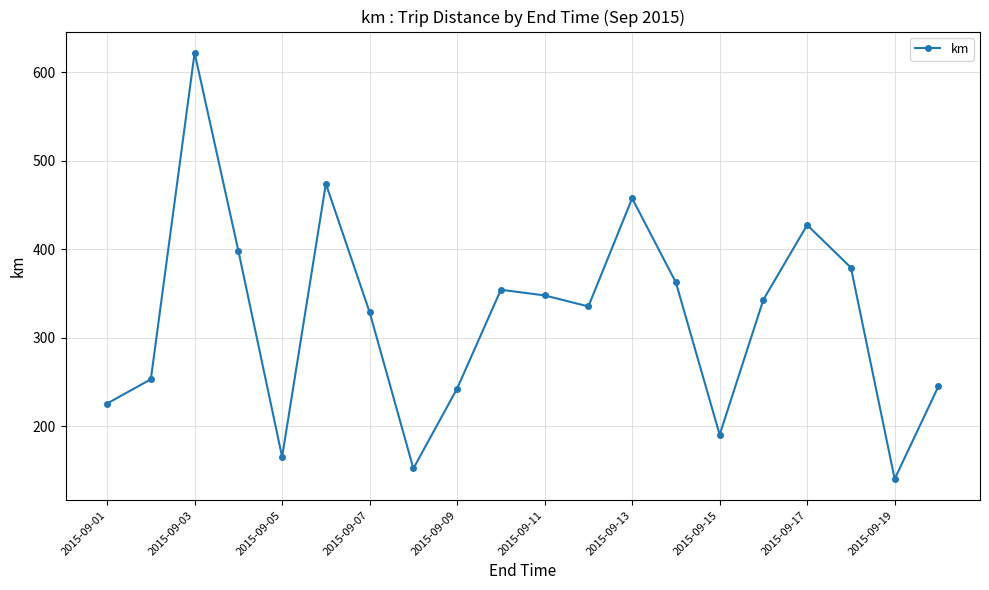

True or false: there are more than 0 points higher than both neighbors.

True